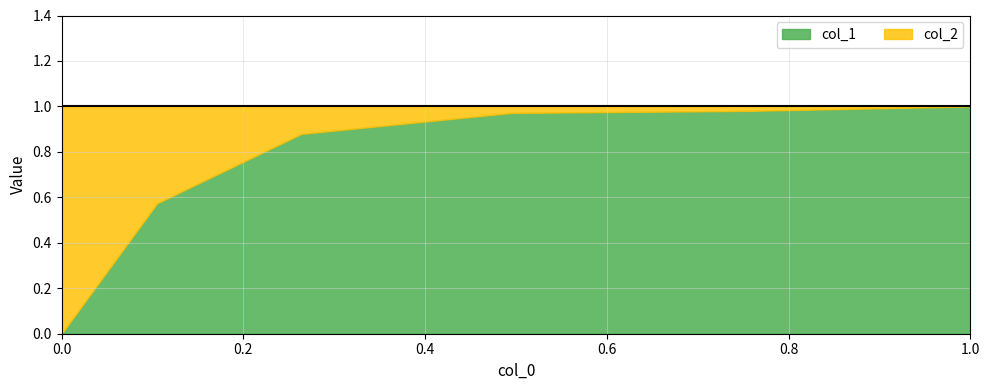

What is the total value across all series at 3?

1.0